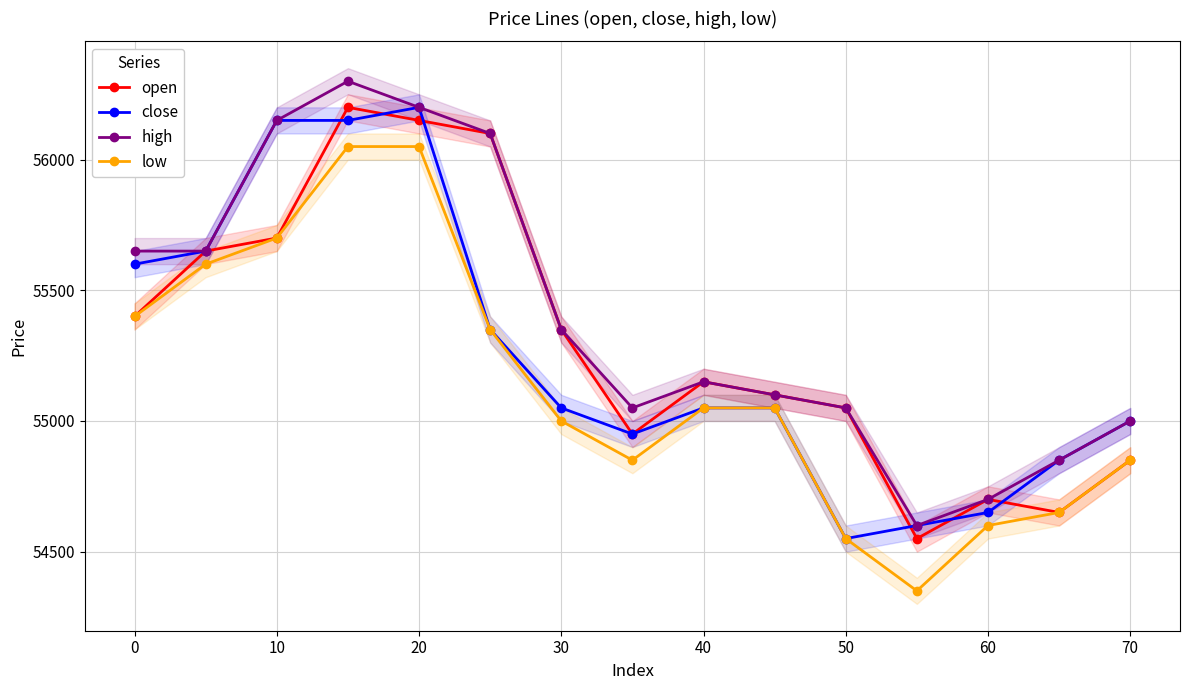

What value does the open series have at 50?

55050